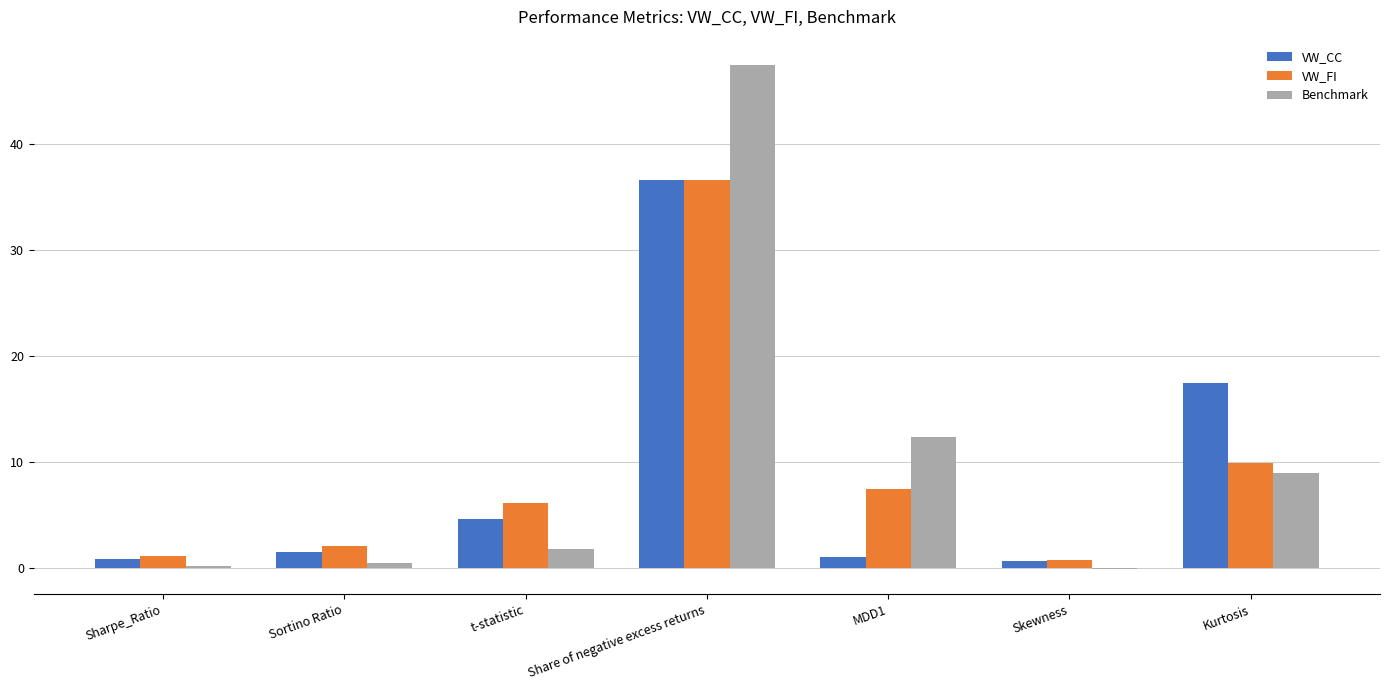

Between Sortino Ratio and t-statistic, which series saw the biggest shift?

VW_FI